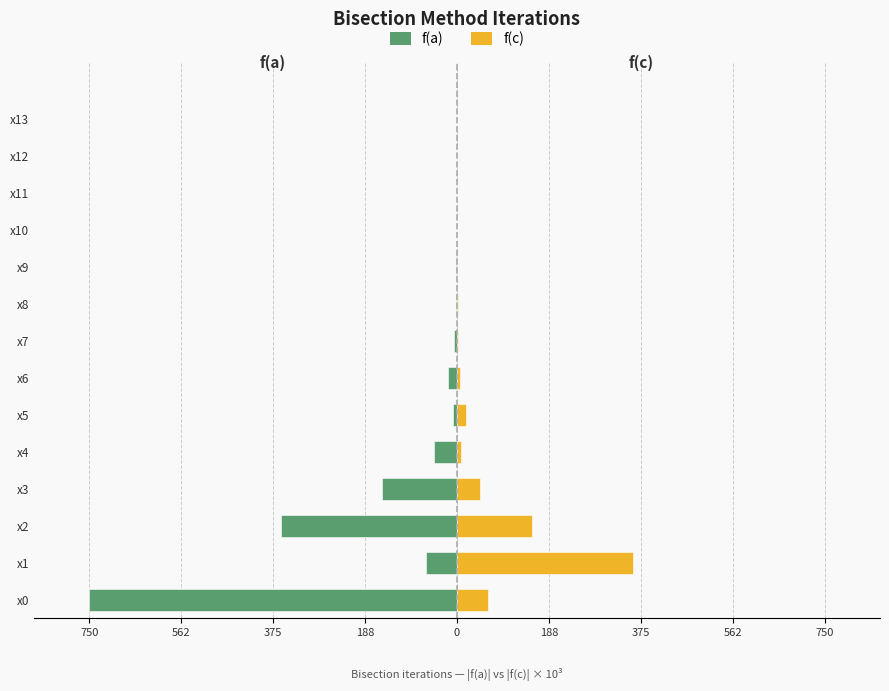

Between x2 and x11, which is larger?

x11